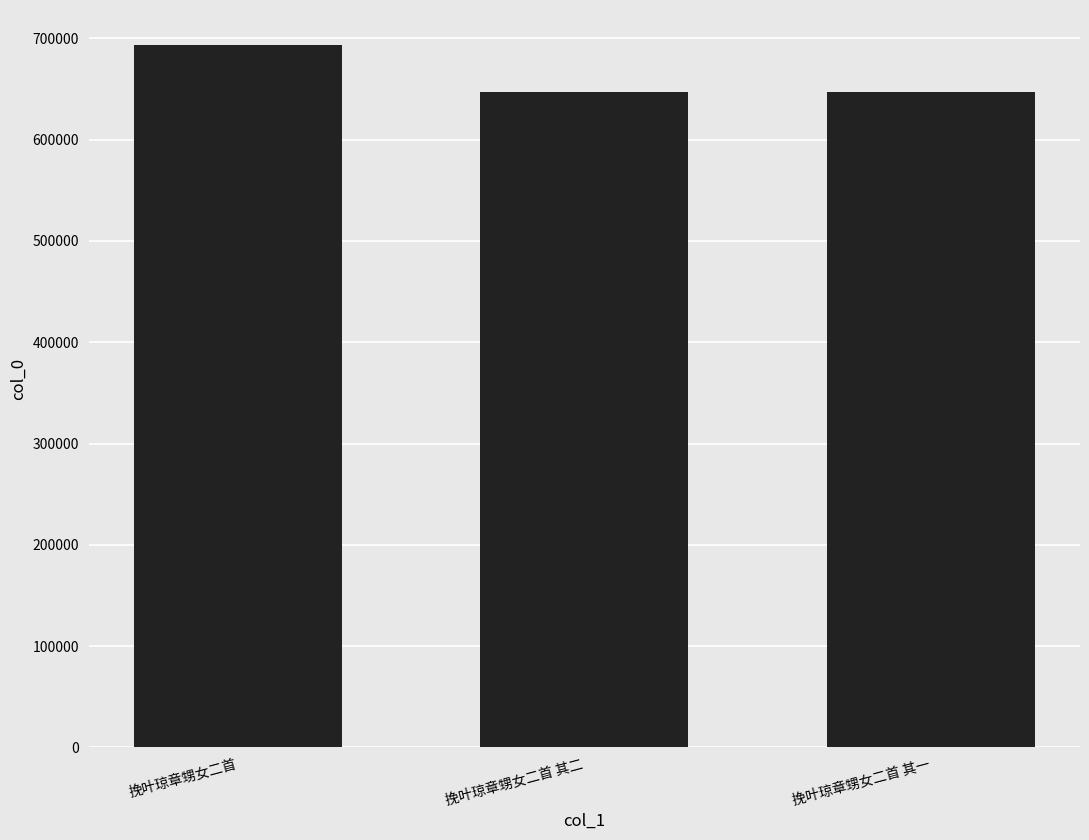

How many values are below 647137?

1